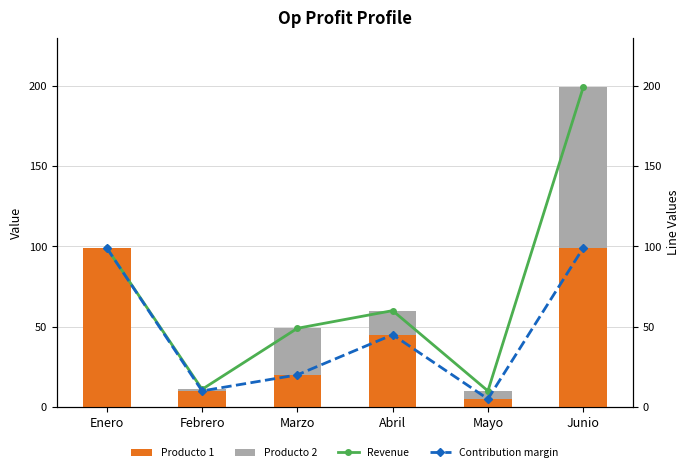

Rank the categories by Revenue value from lowest to highest.

Mayo, Febrero, Marzo, Abril, Enero, Junio